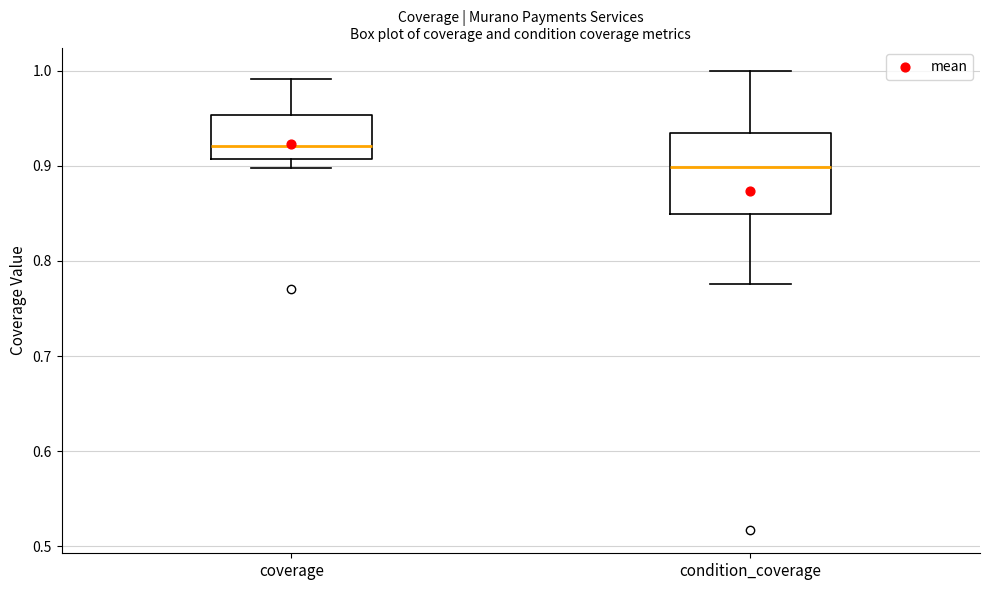

Reading left to right, transcribe this box plot: for each box, give where its median line is, the range the box spans, and where its two whiskers end, as read against the y-axis. The values are not printed on the chart, so give them approximately, as read against the axis.

coverage: median 0.92, box 0.91 to 0.95, whiskers 0.90 to 0.99
condition_coverage: median 0.90, box 0.85 to 0.93, whiskers 0.78 to 1.00